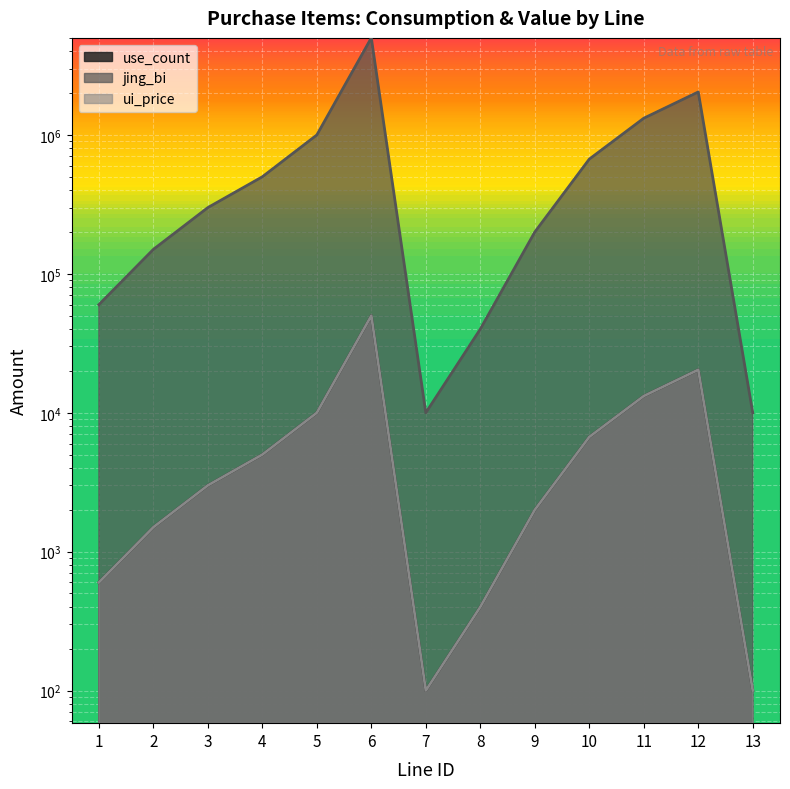

Reading left to right, extract all data points from this chart.

use_count: 1=600	2=1500	3=3000	4=5000	5=10000	6=50000	7=100	8=400	9=2000	10=6700	11=13200	12=20400	13=100
jing_bi: 1=60000	2=150000	3=300000	4=500000	5=1000000	6=5000000	7=10000	8=40000	9=200000	10=670000	11=1320000	12=2040000	13=10000
ui_price: 1=600	2=1500	3=3000	4=5000	5=10000	6=50000	7=100	8=400	9=2000	10=6700	11=13200	12=20400	13=100